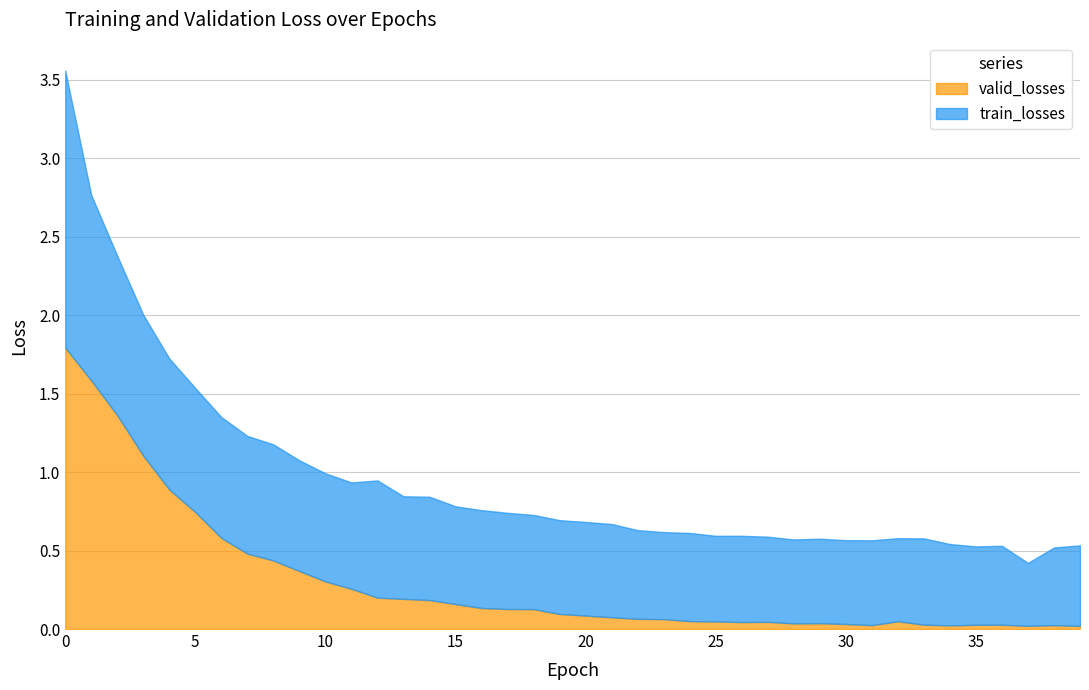

What is the approximate value of valid_losses at 14?

0.2